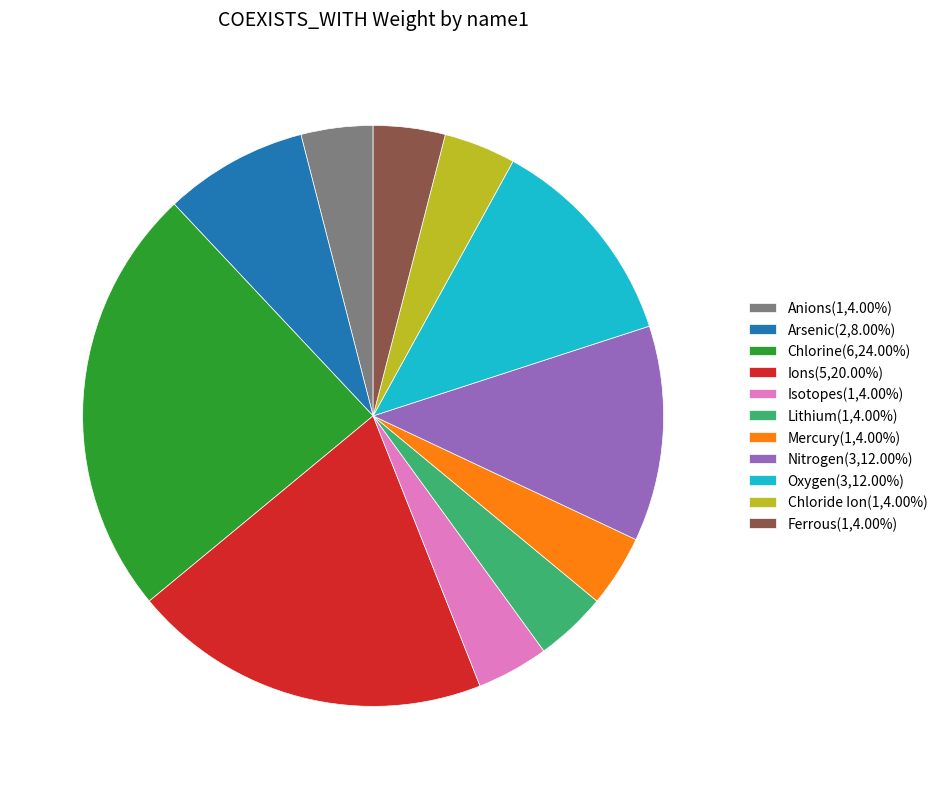

Do Chloride Ion(1,4.00%) and Ferrous(1,4.00%) together represent more than half of the pie?

No